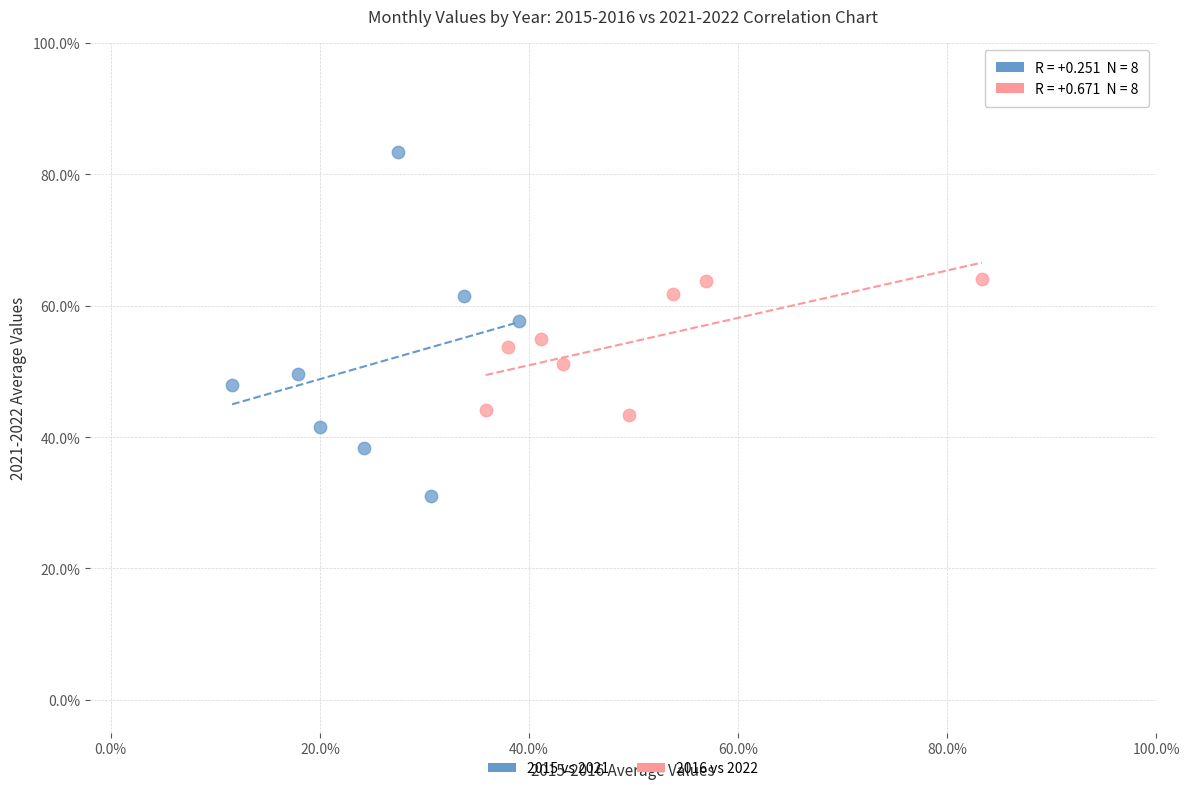

What are all the series names shown in the legend?

2015 vs 2021, 2016 vs 2022